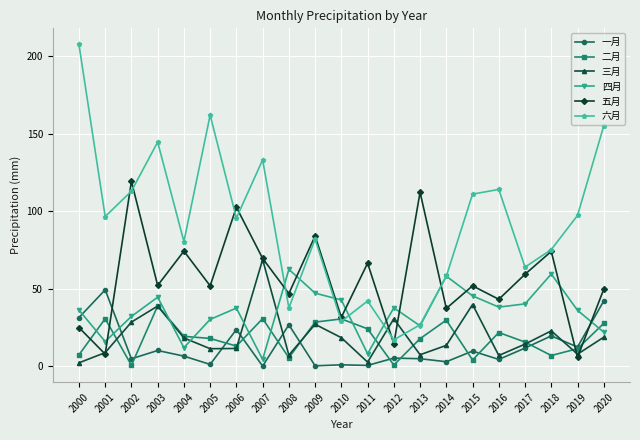

Which category has the lowest value in the 五月 series?

2019